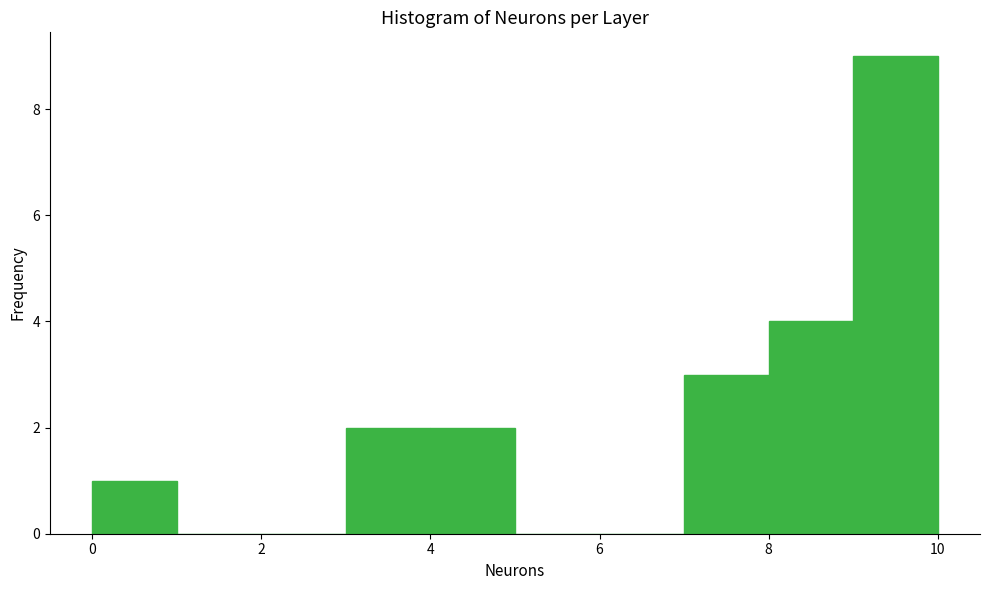

Reading left to right, transcribe this chart: for each bar, give the range it covers on the x-axis and its height. The values are not printed on the chart, so give them approximately, as read against the axis.

0 to 1: 1
1 to 2: 0
2 to 3: 0
3 to 4: 2
4 to 5: 2
5 to 6: 0
6 to 7: 0
7 to 8: 3
8 to 9: 4
9 to 10: 9